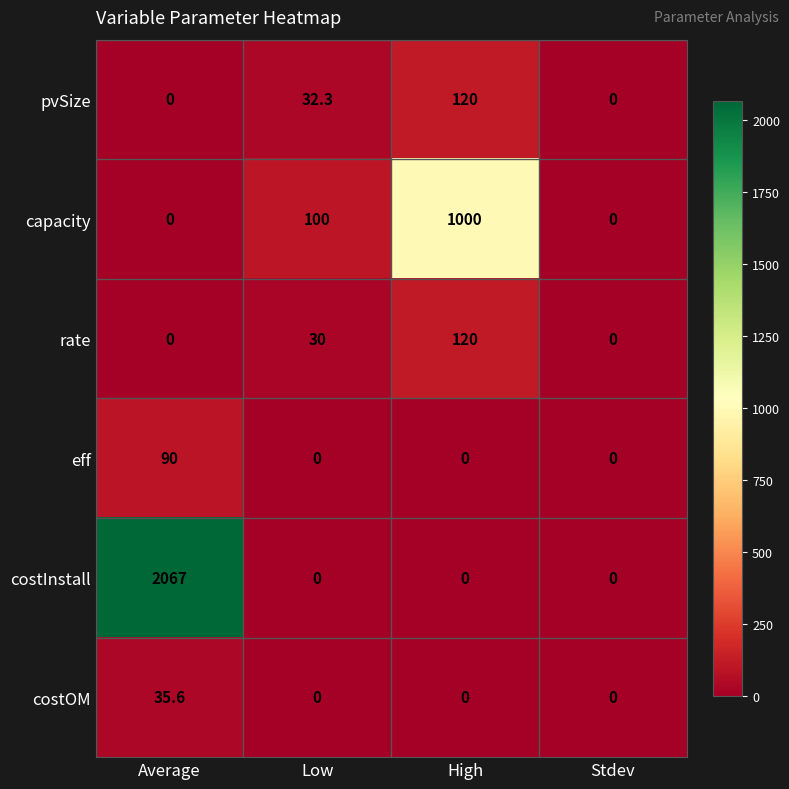

What is the spread (max minus min) of values at Average?

2067.0